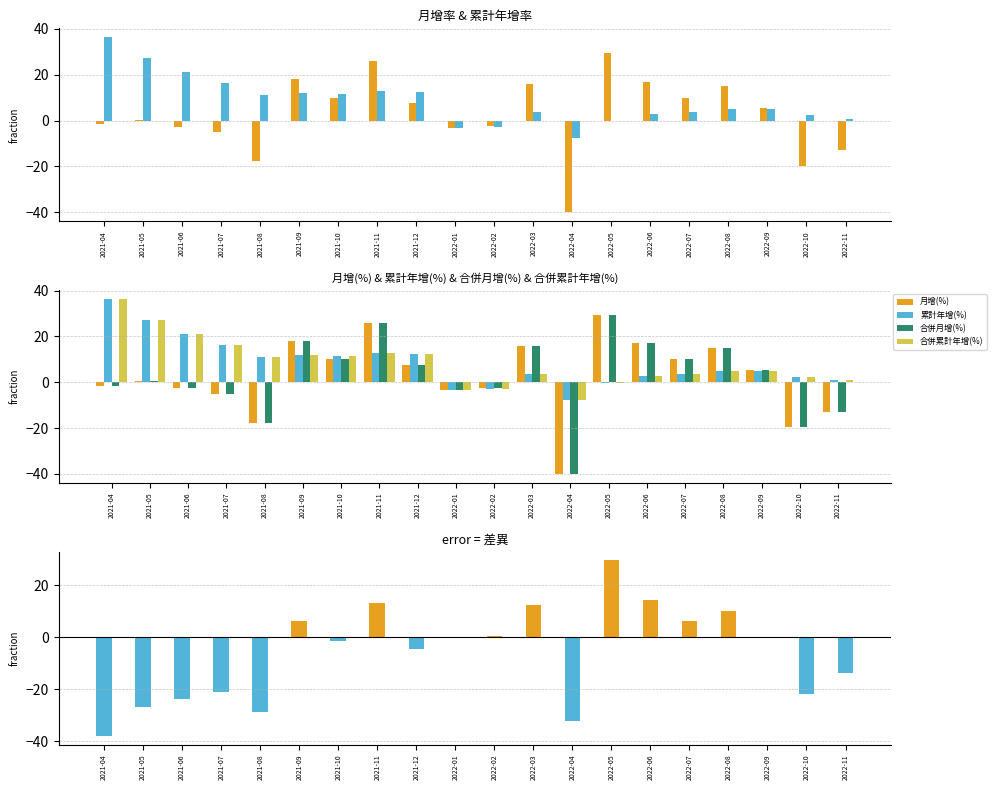

What is the label of the 3rd bar from the right?

2022-09